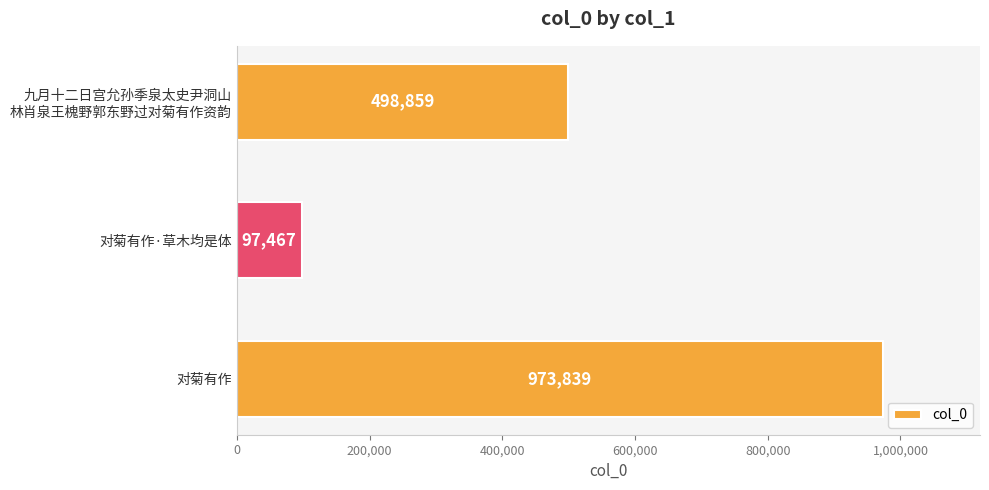

Rank the categories by value from highest to lowest.

对菊有作, 九月十二日宫允孙季泉太史尹洞山
林肖泉王槐野郭东野过对菊有作资韵, 对菊有作·草木均是体